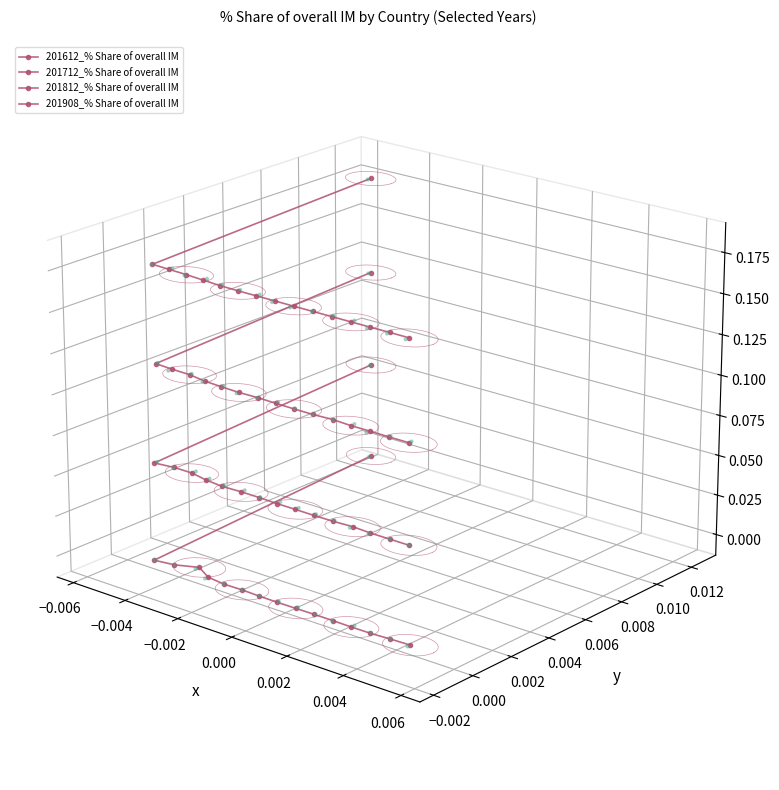

Which series has the largest total across all categories?

201908_% Share of overall IM